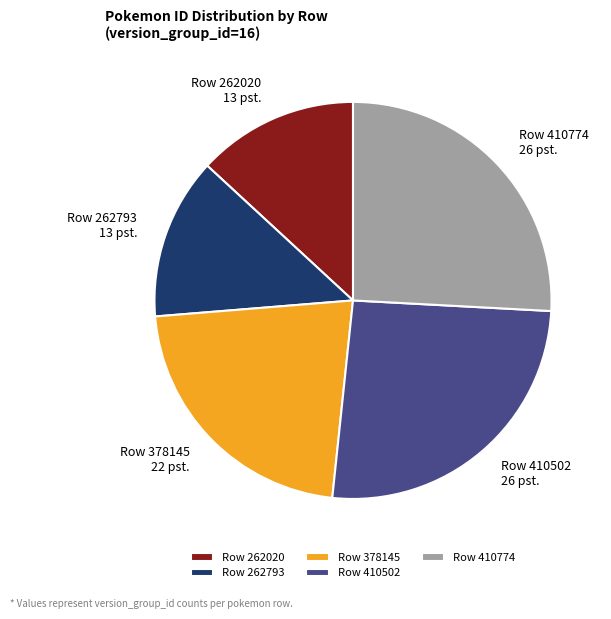

Is it true that Row 410502 is 36% of the pie?

False